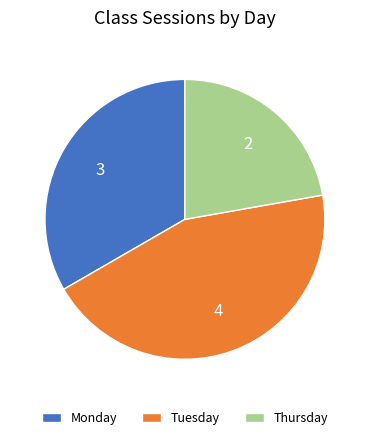

Does Monday represent more than half of the total?

No